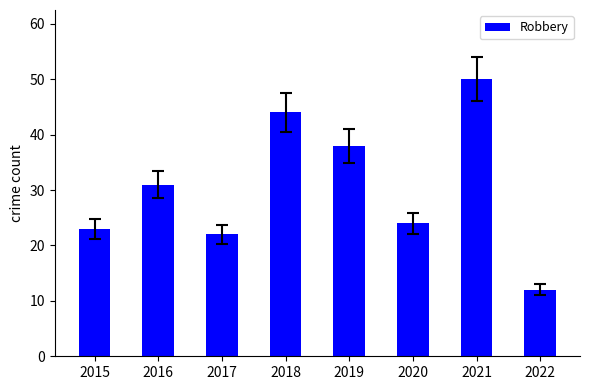

What value does the data have at 2015?

23